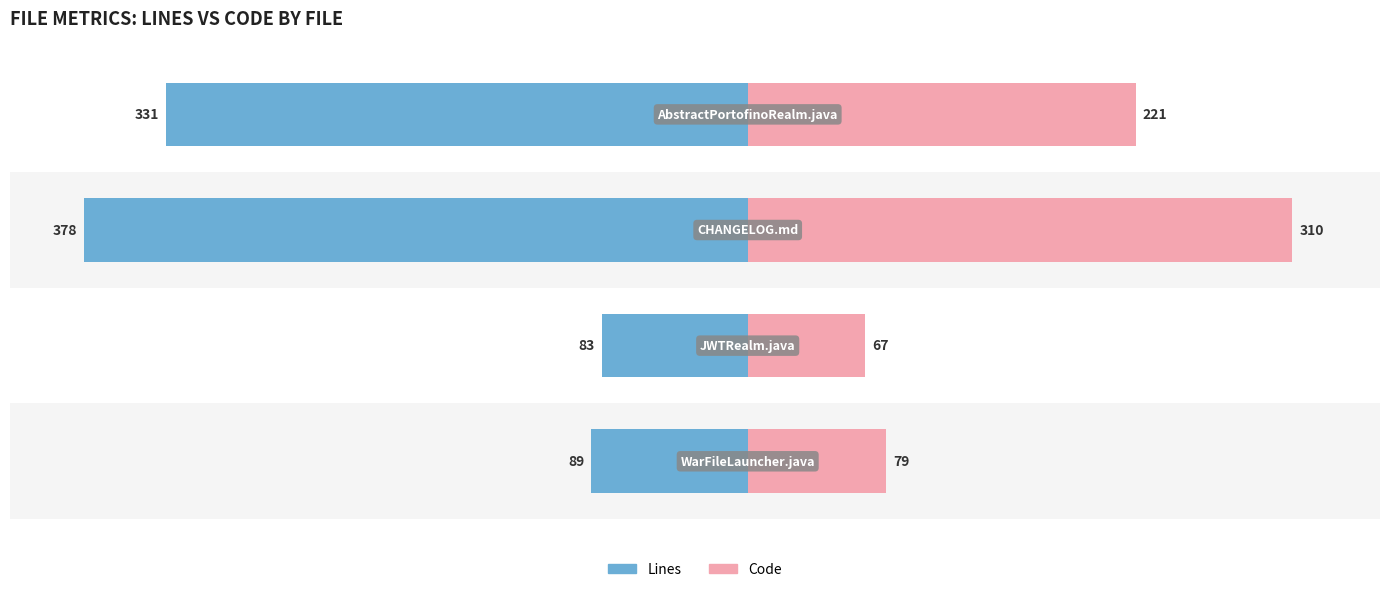

Reading right to left, extract all data points from this chart.

Lines: -331	-378	-83	-89
Code: 221	310	67	79